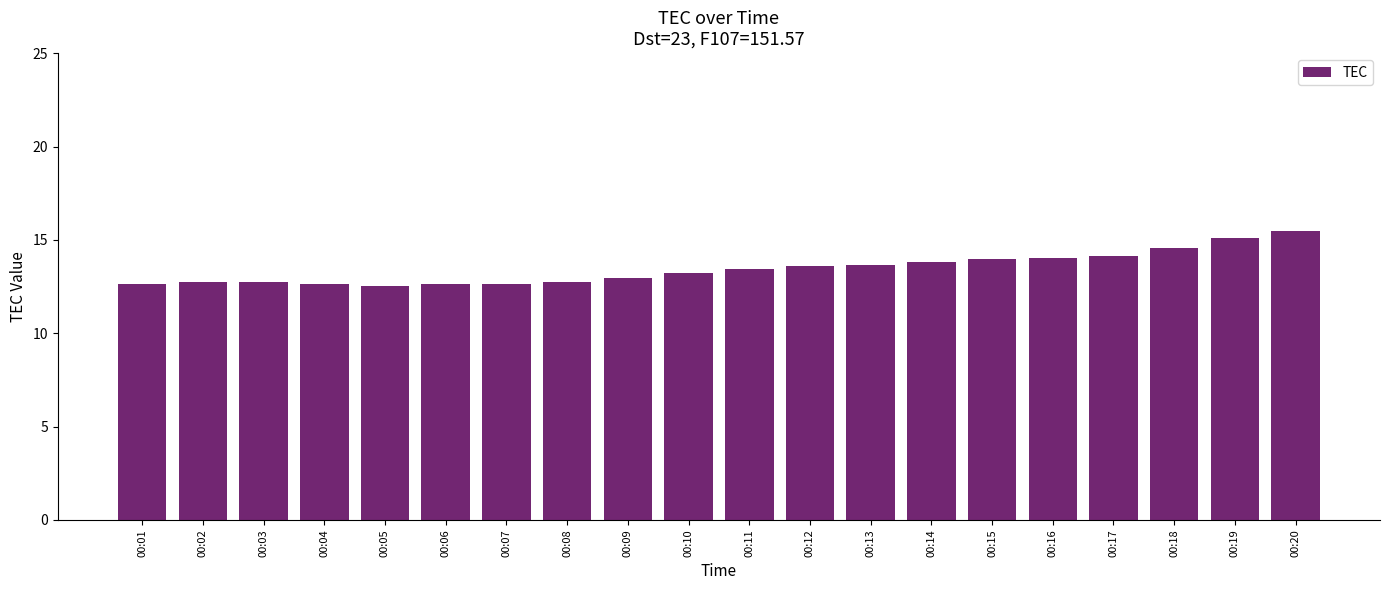

What is the value of the 7th bar from the left?

12.7